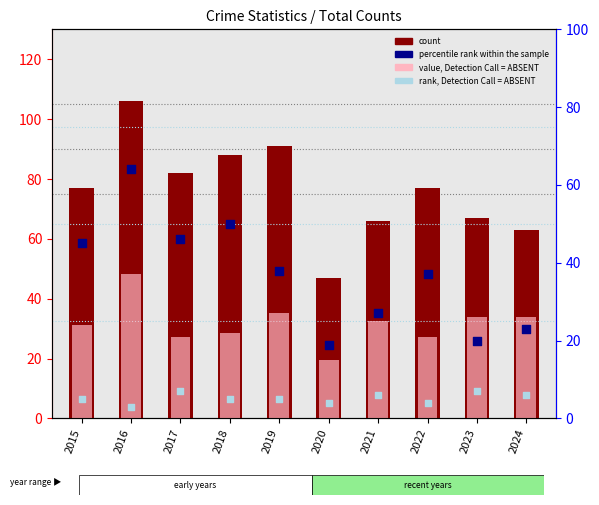

At which category is the sum across all series the highest?

2016